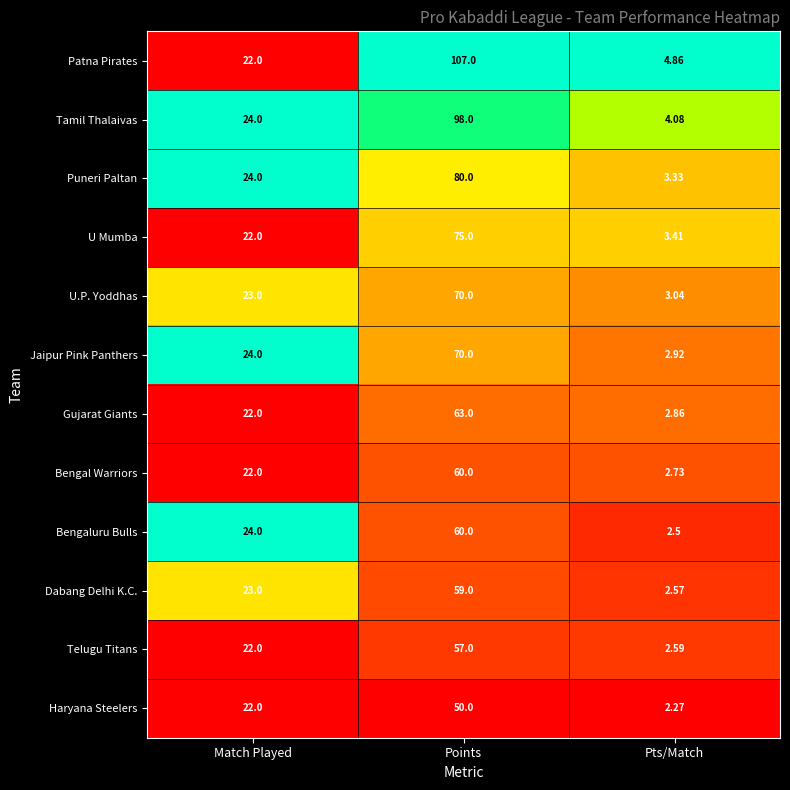

Count the number of categories in the chart.

3